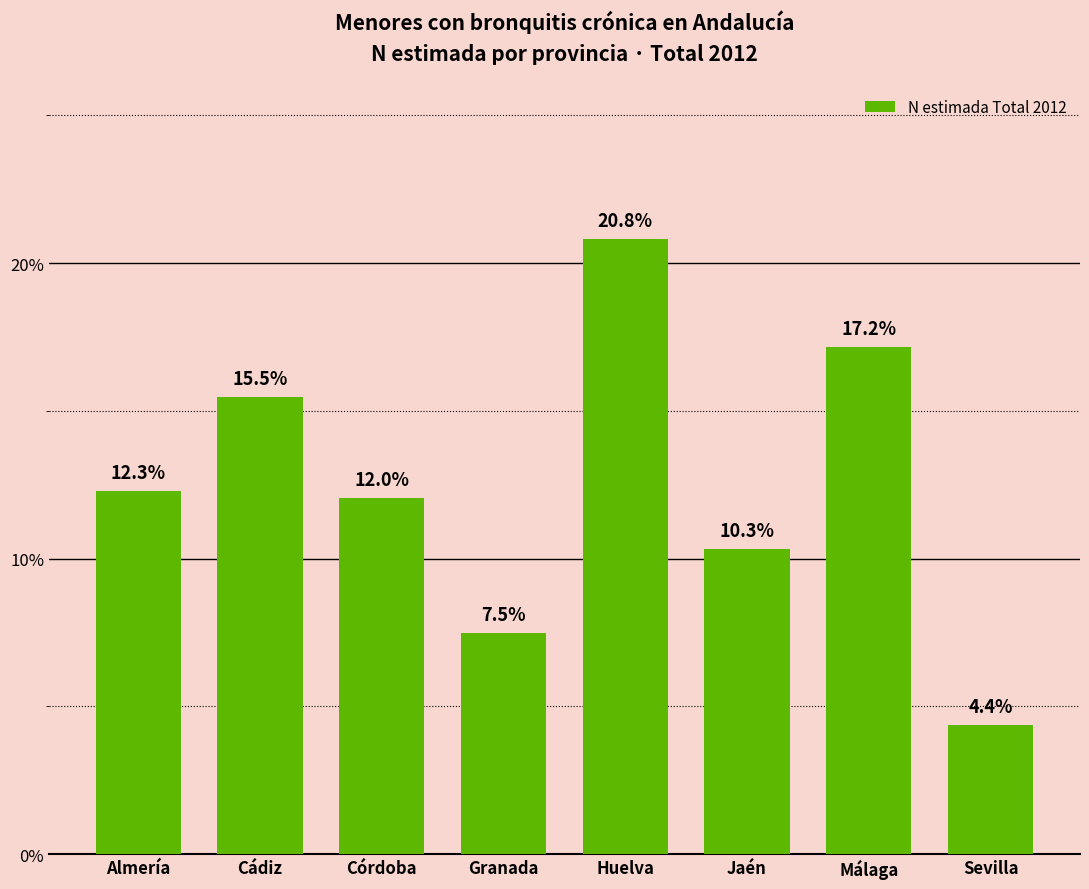

Reading right to left, list all the values displayed in this chart.

Sevilla=4.4	Málaga=17.2	Jaén=10.3	Huelva=20.8	Granada=7.5	Córdoba=12.0	Cádiz=15.5	Almería=12.3